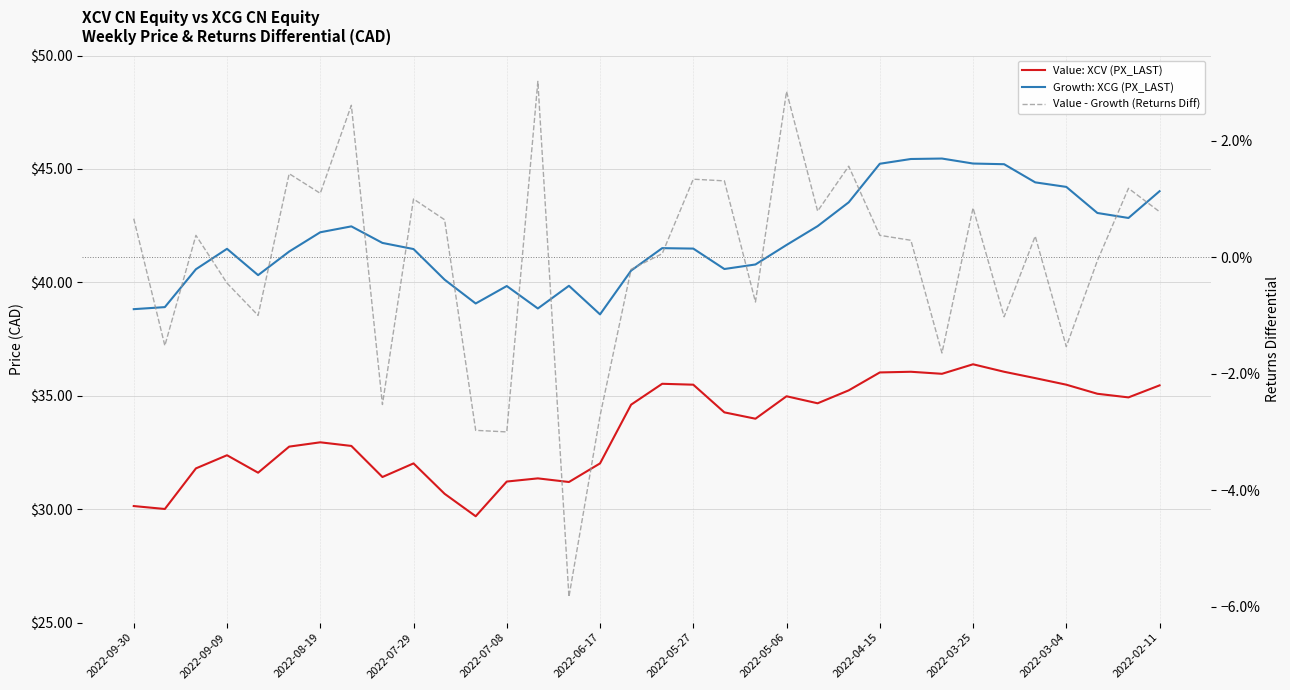

At how many categories does at least one series exceed 7?

34